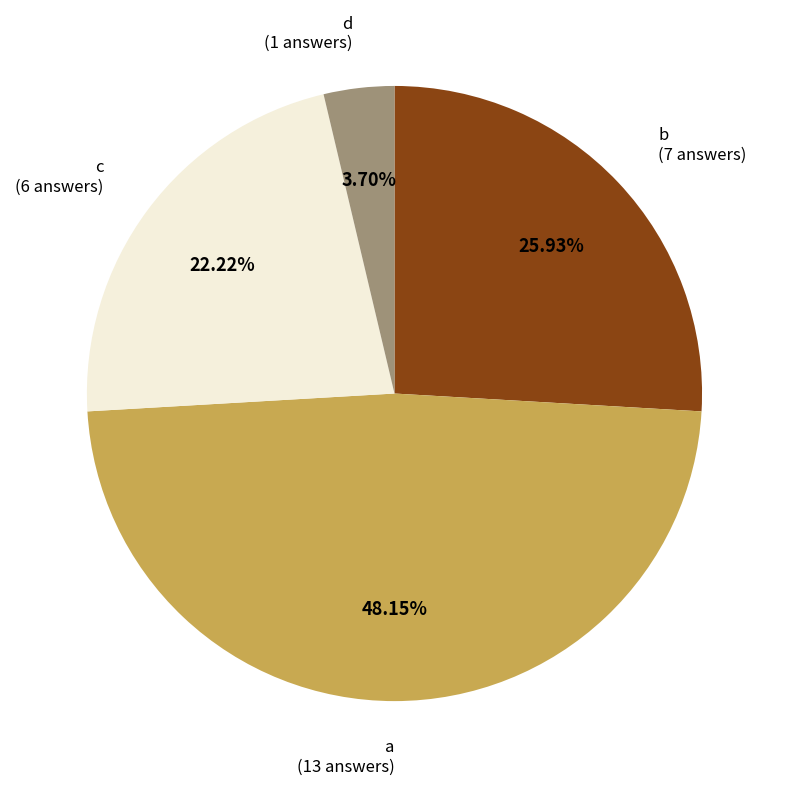

Is d the majority of the pie?

No